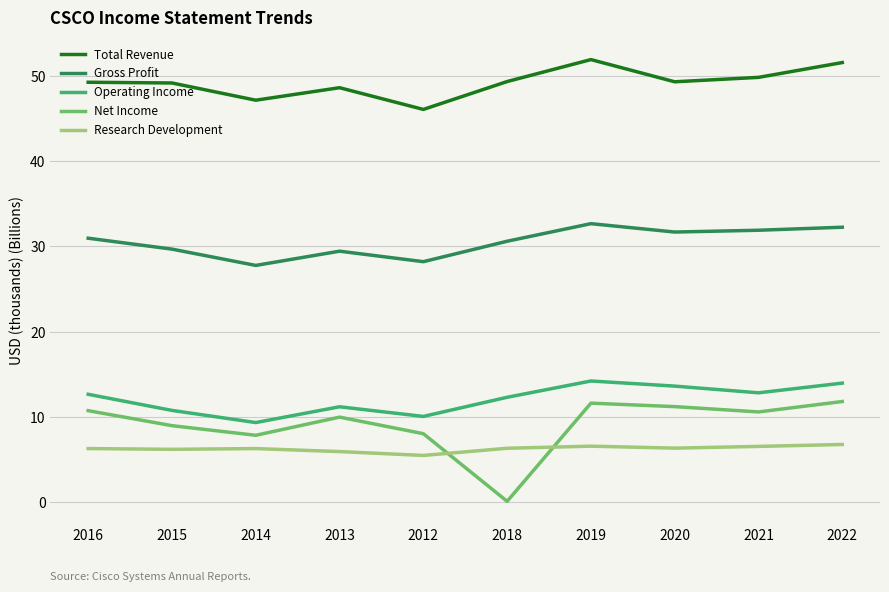

List the series in order of their peak value, lowest first.

Research Development, Net Income, Operating Income, Gross Profit, Total Revenue